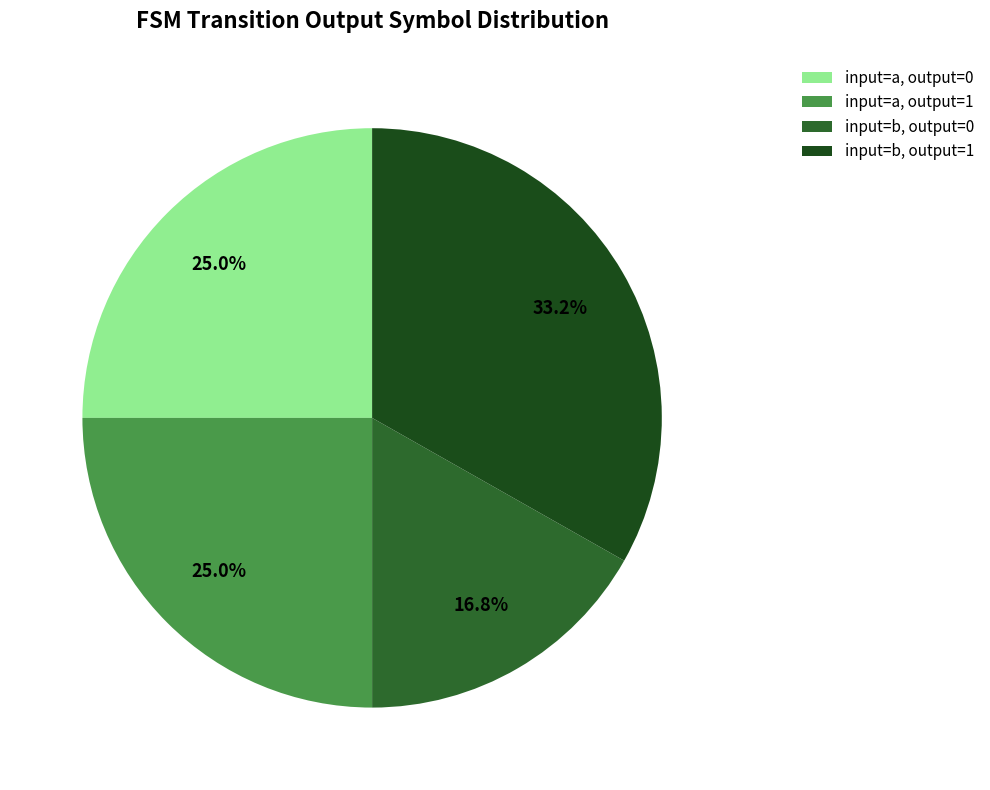

To the nearest percent, what is the difference between the largest and smallest slice percentages?

16%